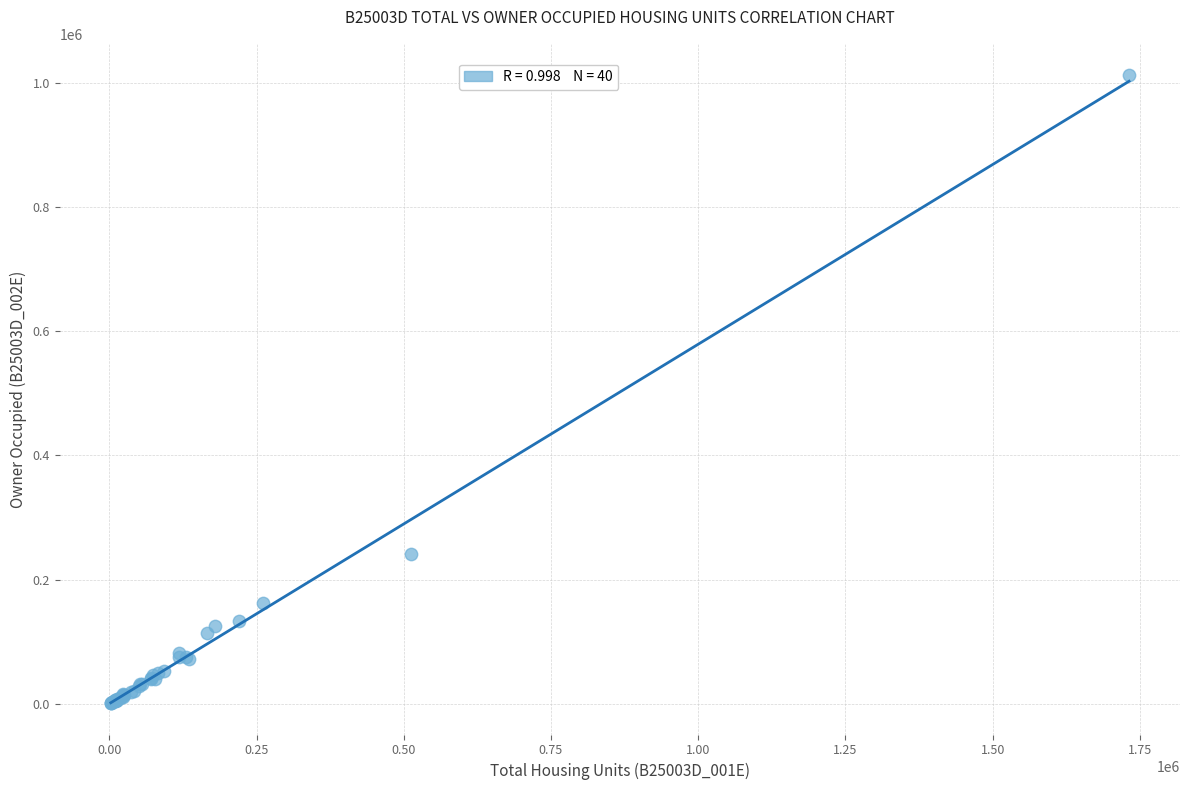

What Y value in the scatter plot is closest to 506810?

241305